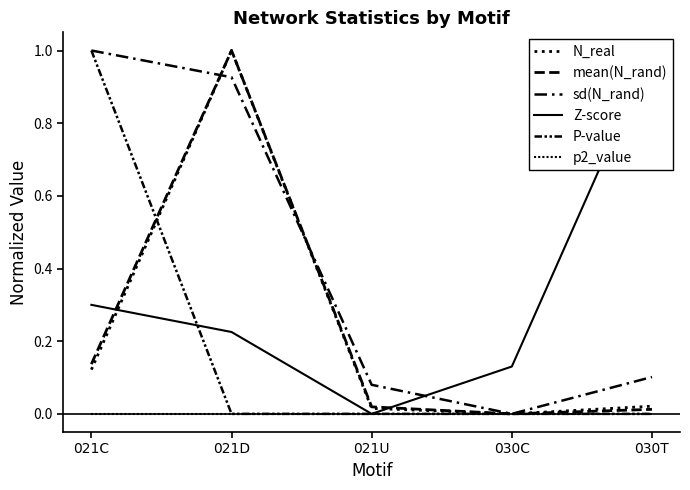

What is the sum of the sd(N_rand) values at 030C and 030T?

0.1